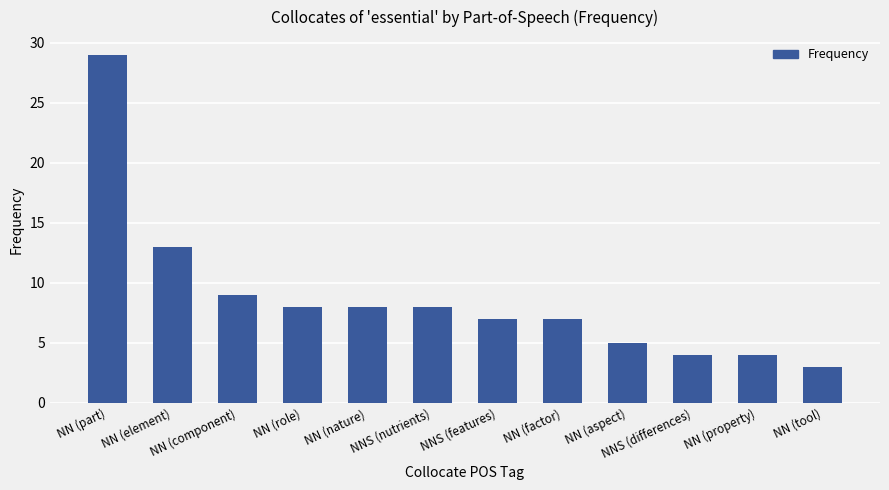

How many distinct data groups are displayed?

1